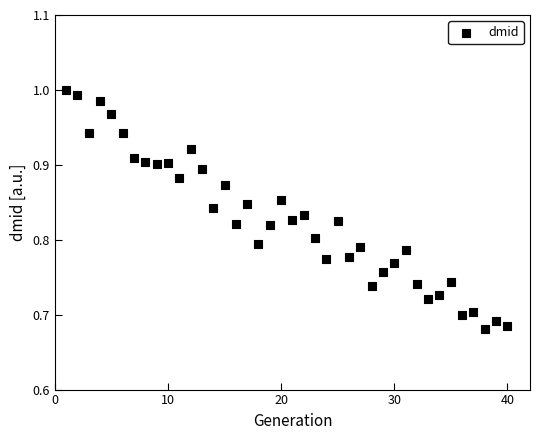

What is the range of Y values (max minus min)?

0.3